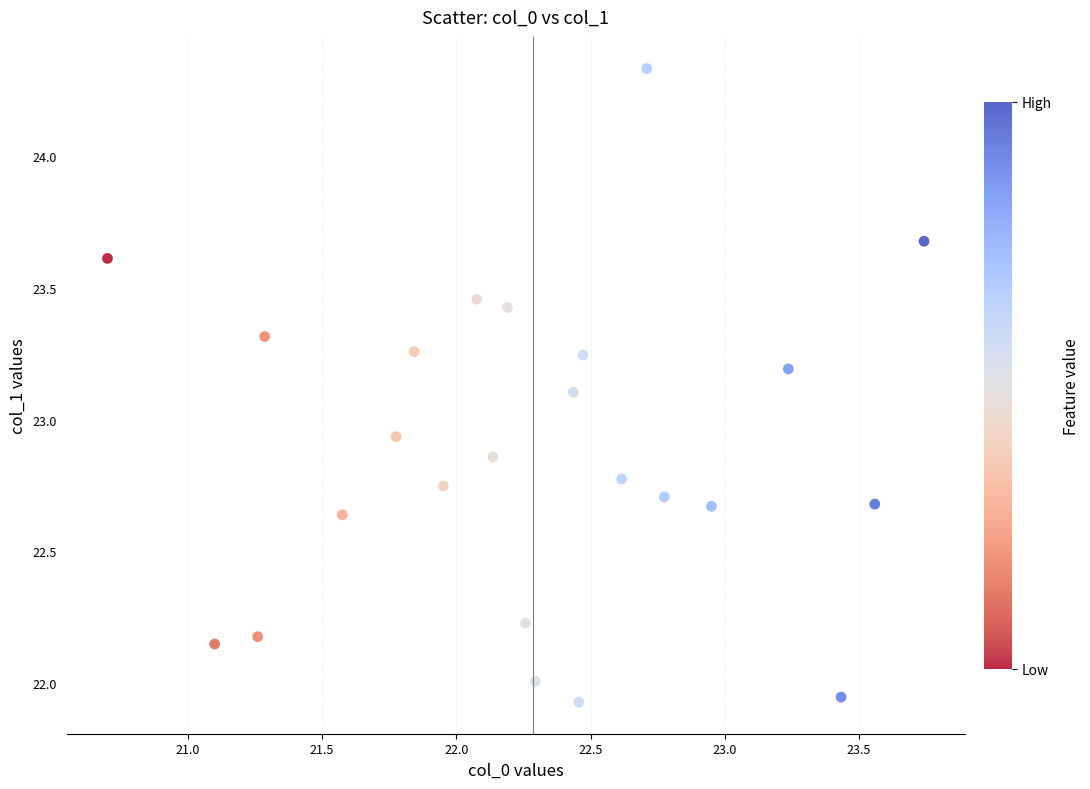

What is the range of Y values (max minus min)?

2.4